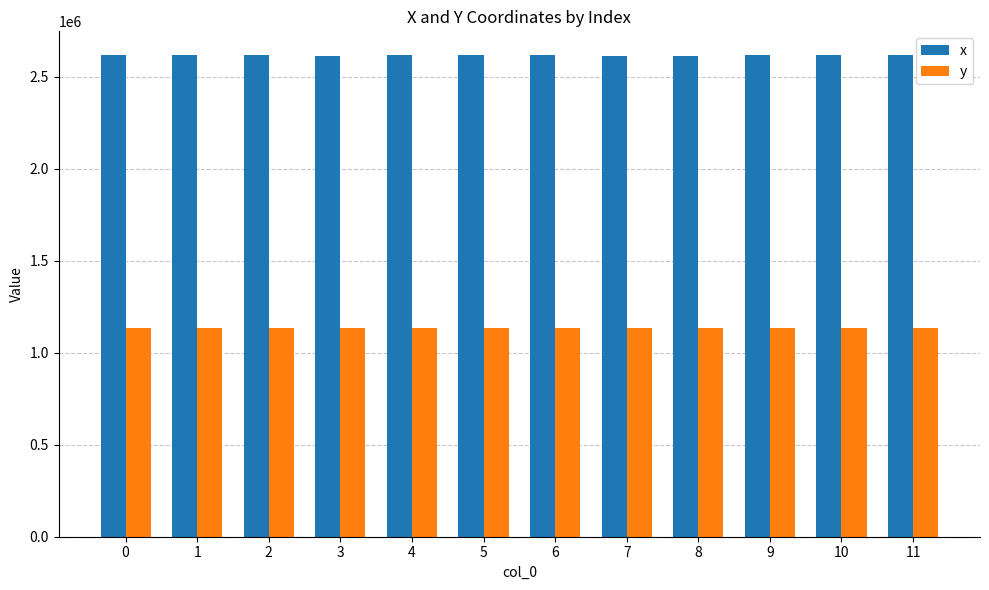

What are all the series names shown in the legend?

x, y